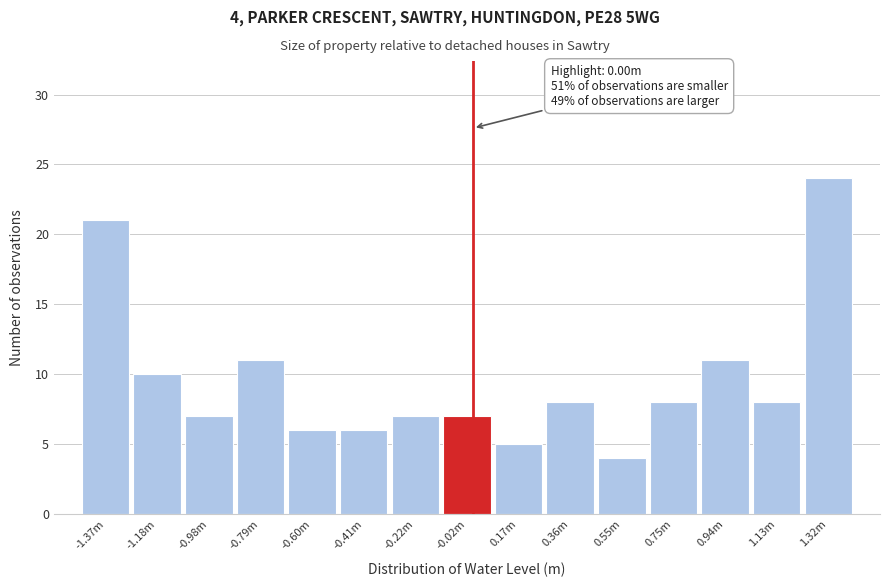

Reading right to left, what are all the values shown in this chart?

1.32m=24	1.13m=8	0.94m=11	0.75m=8	0.55m=4	0.36m=8	0.17m=5	-0.02m=7	-0.22m=7	-0.41m=6	-0.60m=6	-0.79m=11	-0.98m=7	-1.18m=10	-1.37m=21